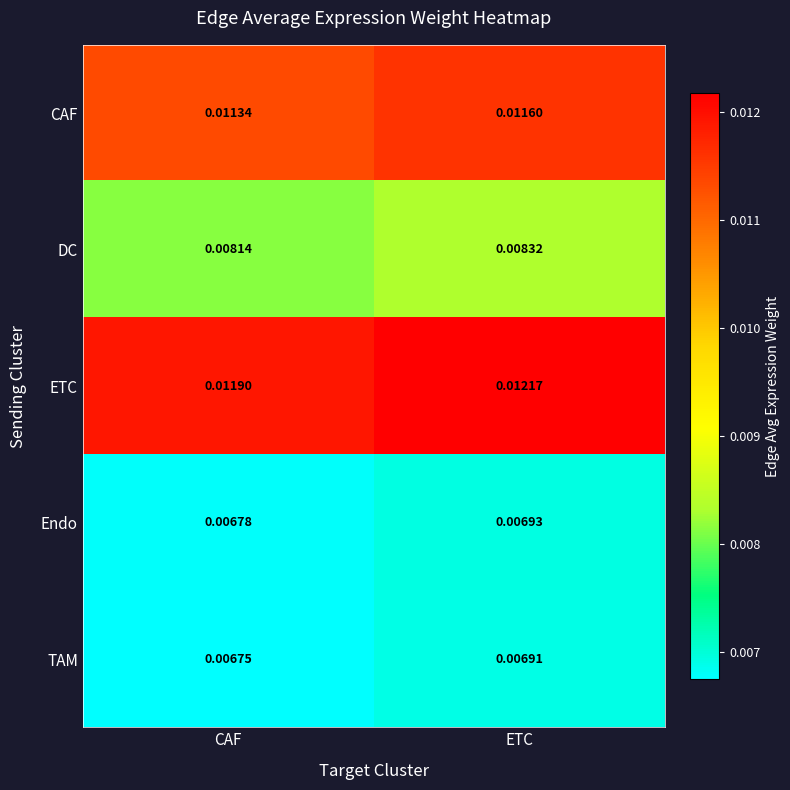

Is the value of Endo at CAF greater than the value of TAM at CAF?

Yes